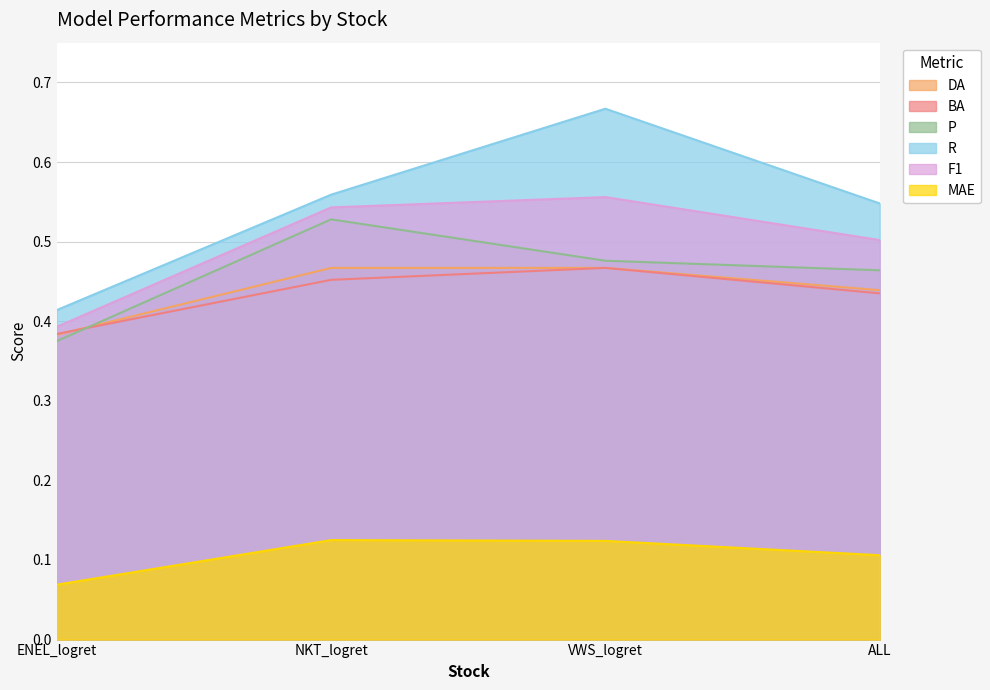

At which label does MAE reach its peak?

NKT_logret